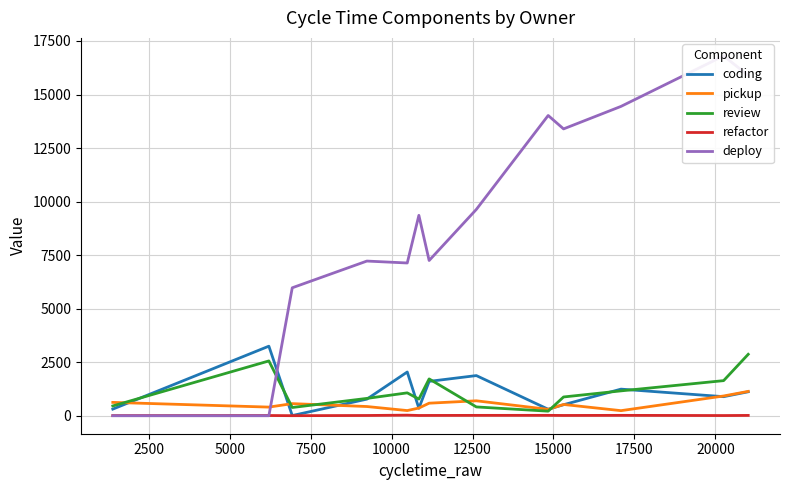

The value of pickup at 11 is 74.8. True or false?

False